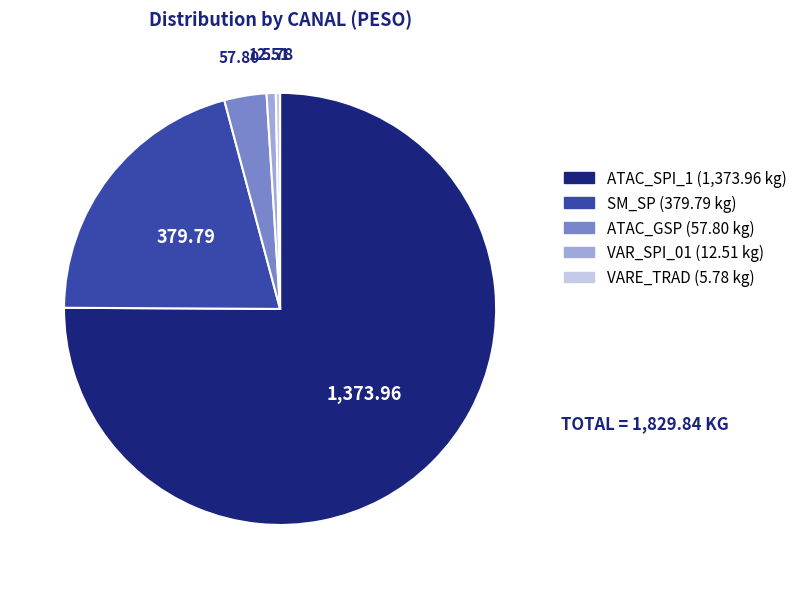

Is ATAC_SPI_1 the majority of the pie?

Yes